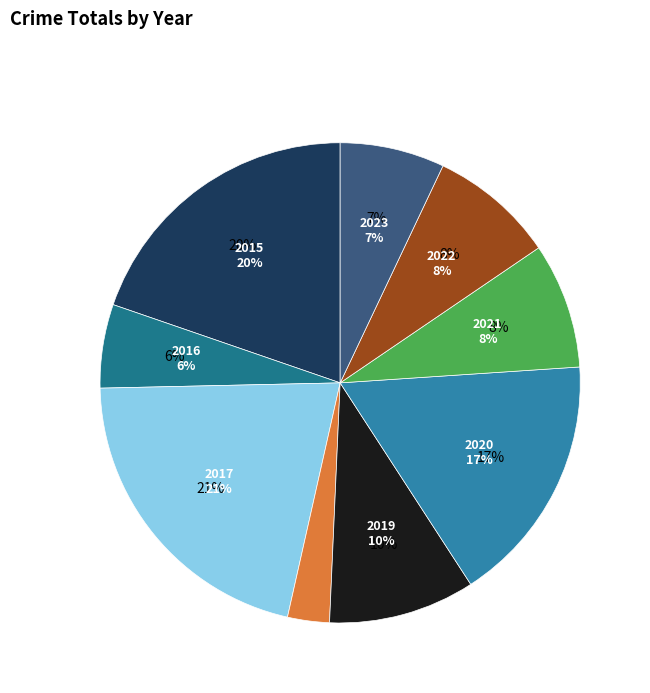

Which has a higher value, 2020 or 2019?

2020